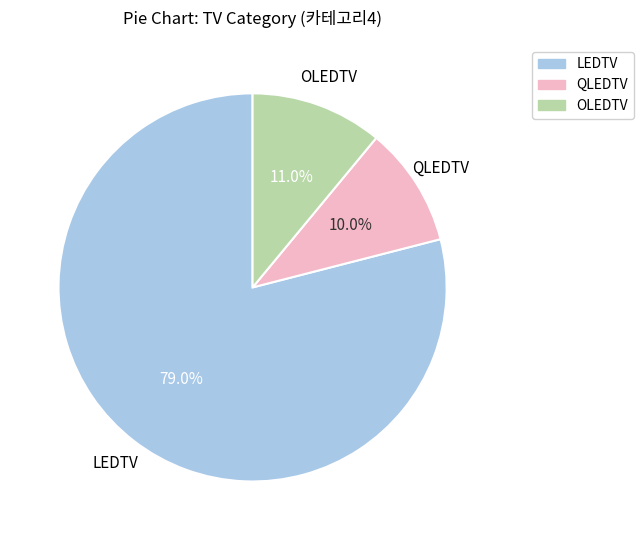

What percentage do OLEDTV and QLEDTV together represent?

21.0%